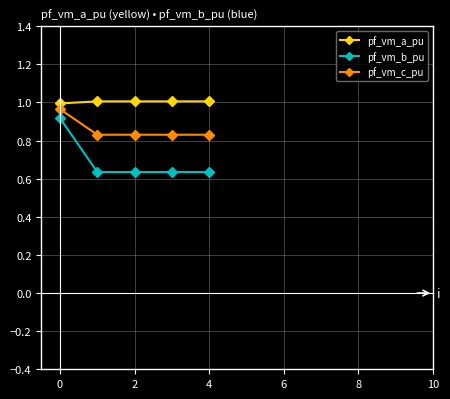

List the series in order of their overall mean, highest first.

pf_vm_a_pu, pf_vm_c_pu, pf_vm_b_pu